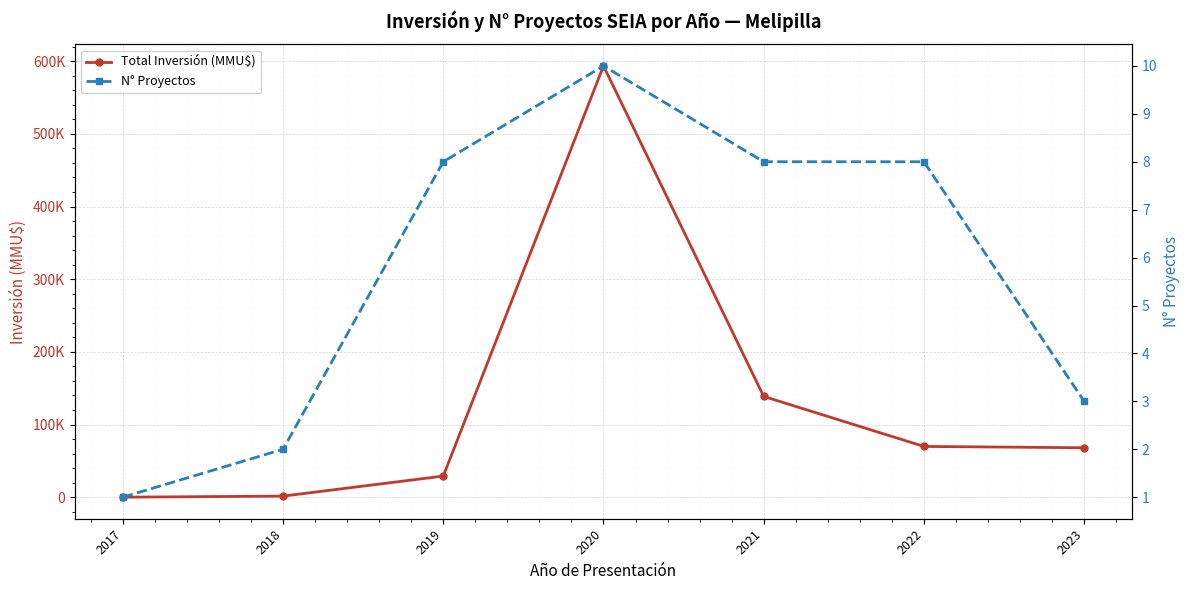

Rank the series at 2021 from highest to lowest value.

Total Inversión (MMU$), N° Proyectos